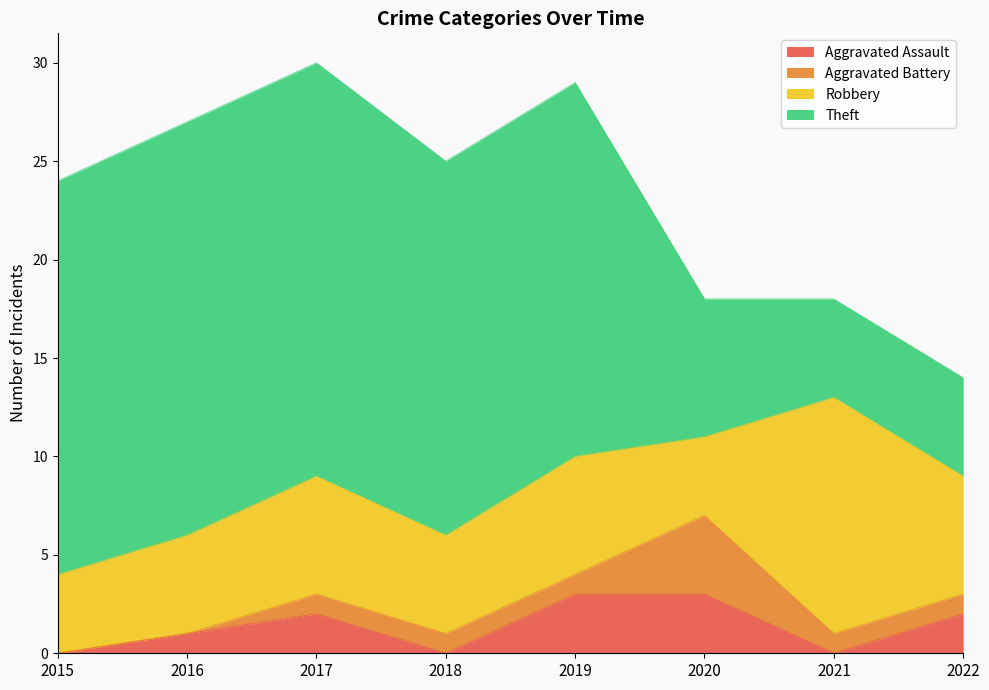

Reading left to right, list all the values displayed in this chart.

Aggravated Assault: 2015=0	2016=1	2017=2	2018=0	2019=3	2020=3	2021=0	2022=2
Aggravated Battery: 2015=0	2016=0	2017=1	2018=1	2019=1	2020=4	2021=1	2022=1
Robbery: 2015=4	2016=5	2017=6	2018=5	2019=6	2020=4	2021=12	2022=6
Theft: 2015=20	2016=21	2017=21	2018=19	2019=19	2020=7	2021=5	2022=5